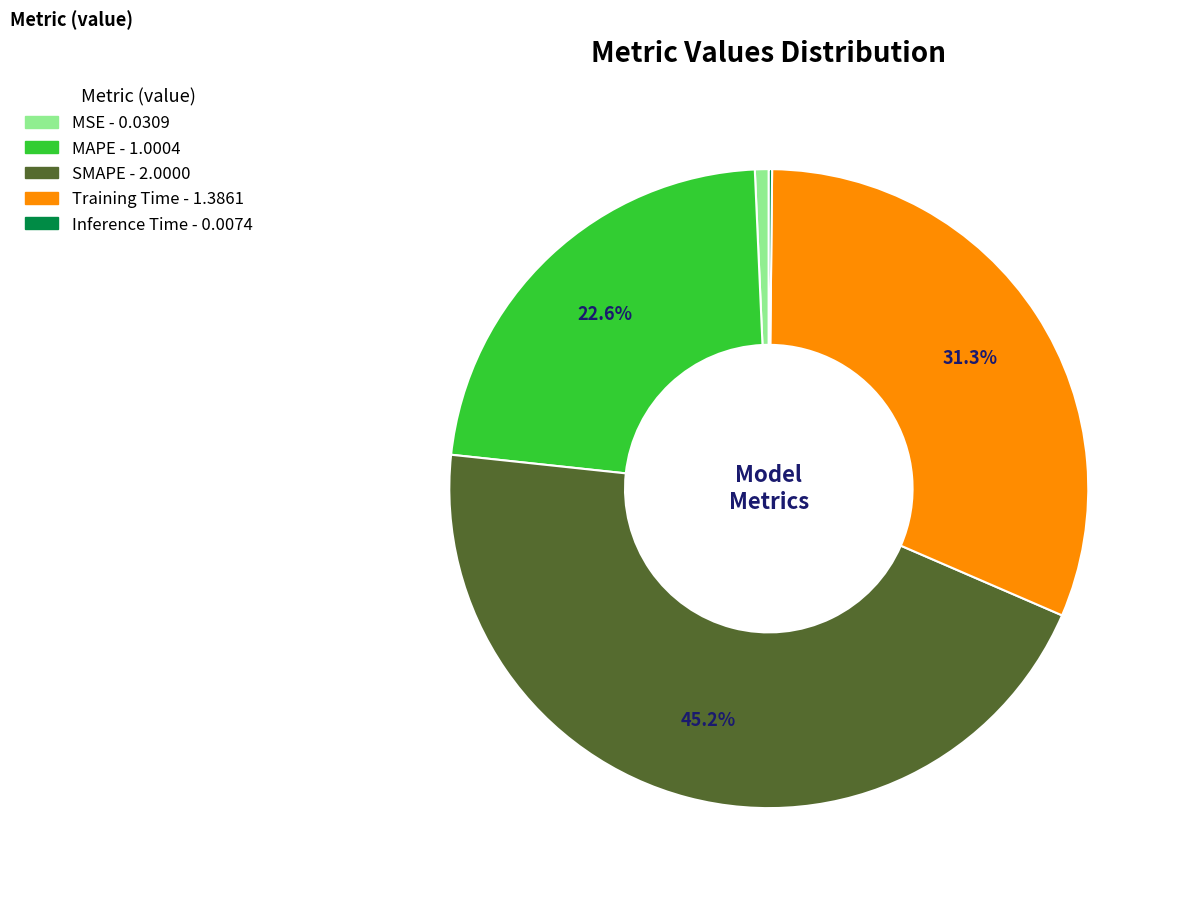

What is the ratio of the value at Training Time to the value at MAPE?

1.4